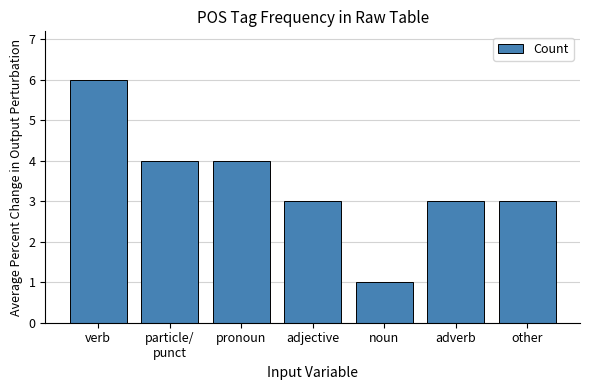

Approximately how many times larger is the value at pronoun compared to adjective?

1.3